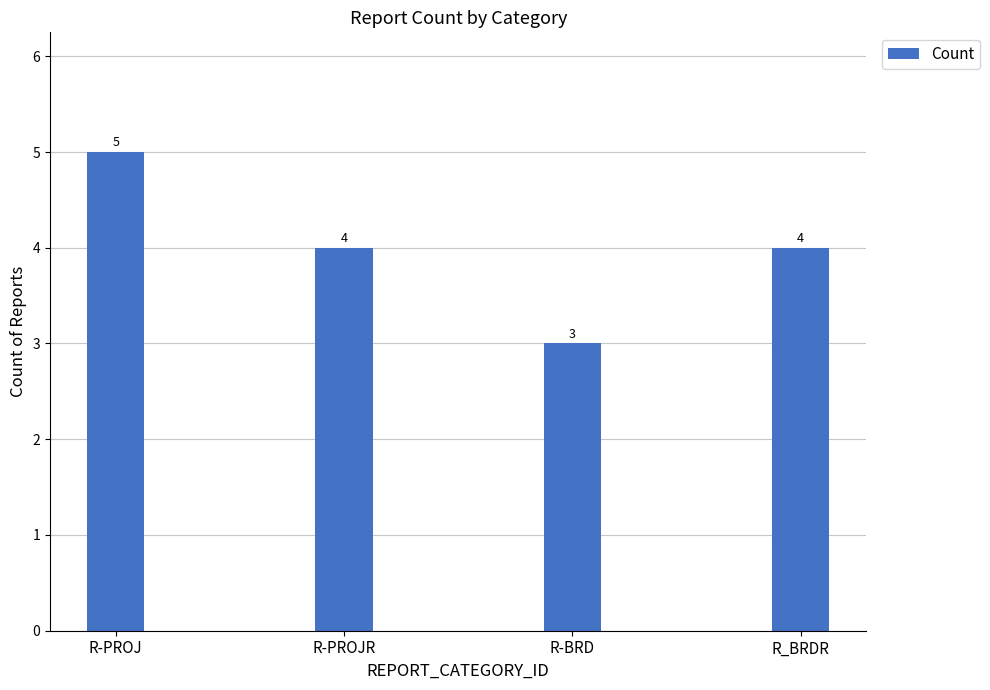

What is the greatest value displayed?

5